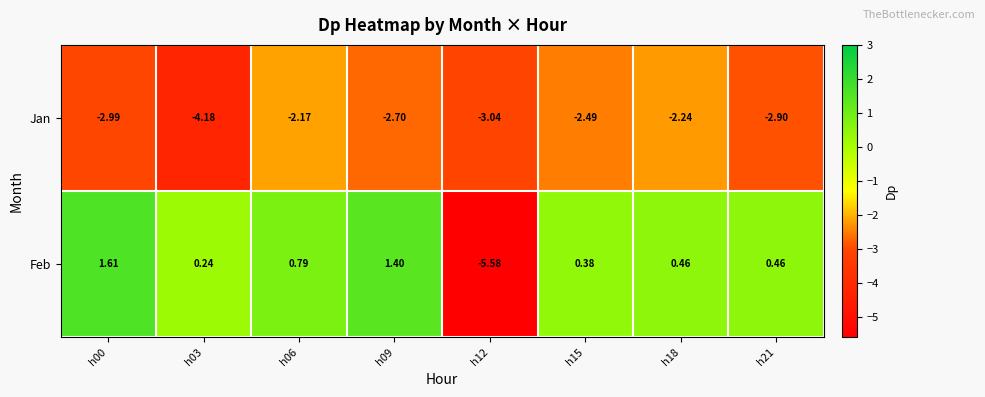

Is the value of Jan at h18 greater than the value of Feb at h15?

No